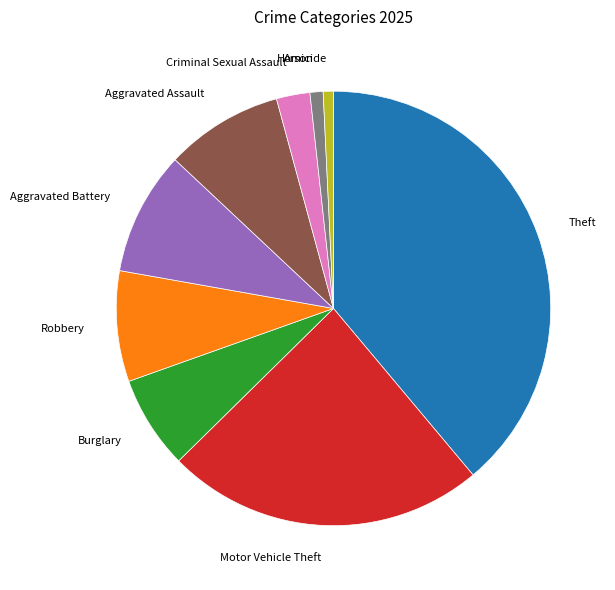

What is the largest slice in the pie chart?

Theft